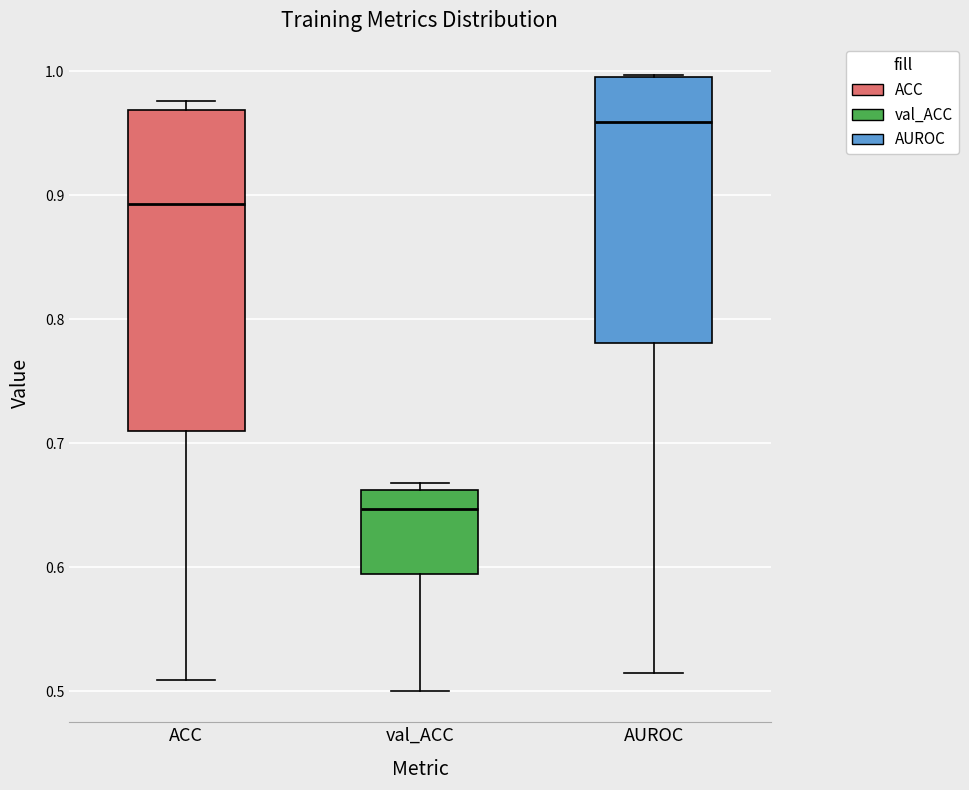

Which box has the lowest median line?

val_ACC